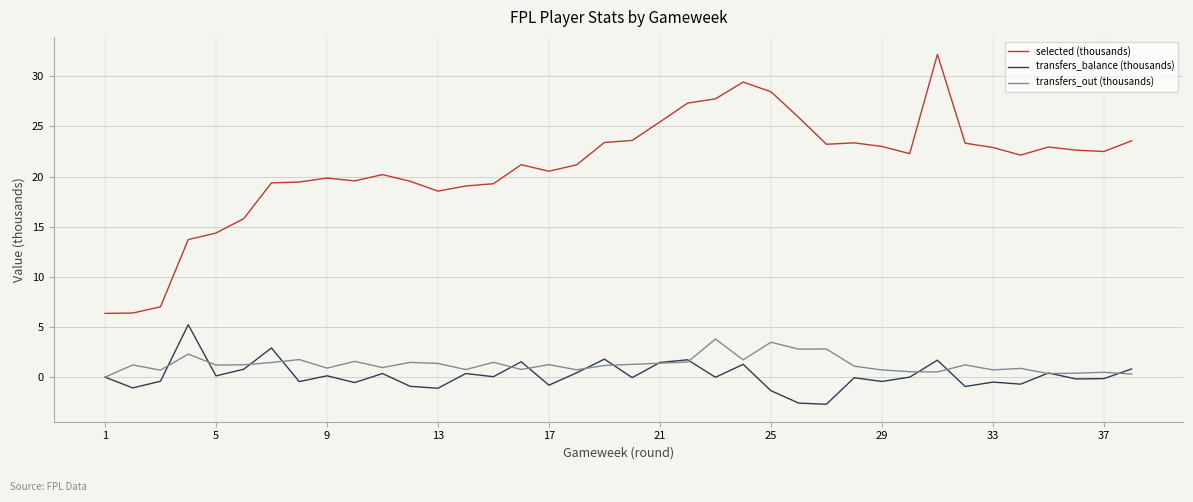

True or false: transfers_out (thousands) and transfers_balance (thousands) cross at least once.

True